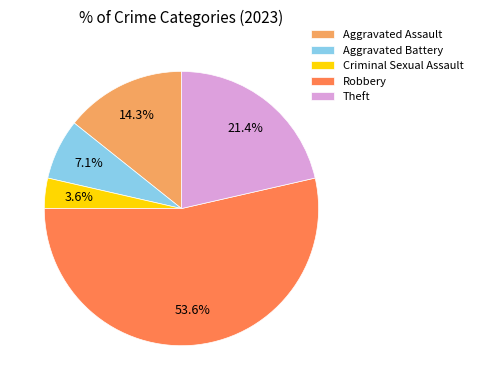

What is the ratio of the value at Aggravated Battery to the value at Criminal Sexual Assault?

2.0